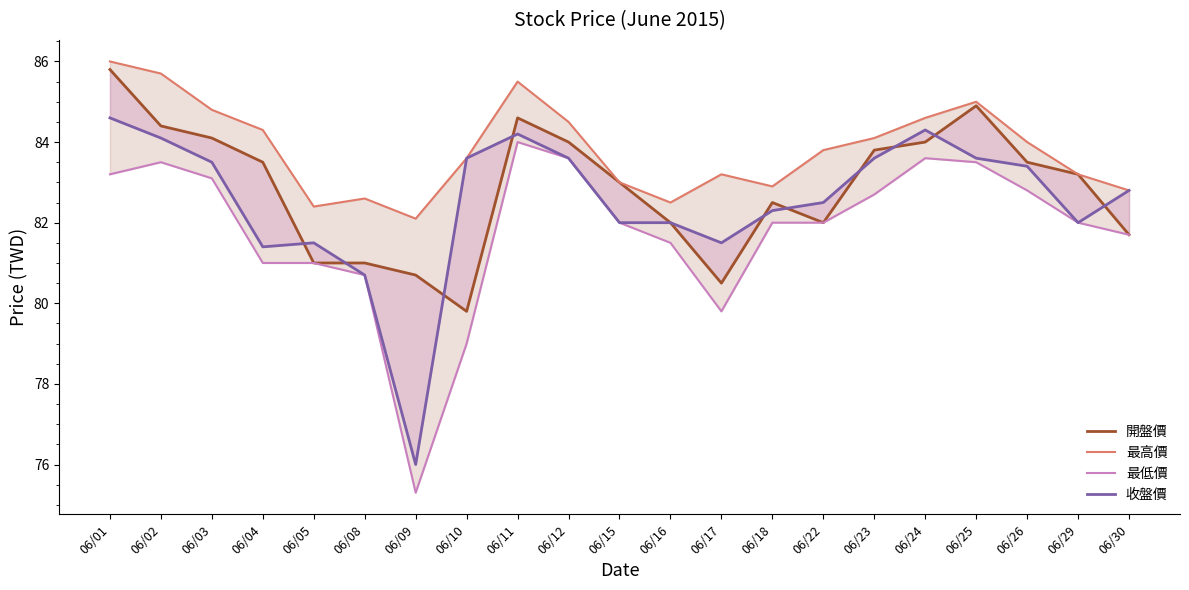

The value of 最高價 at 06/29 is 30.4. True or false?

False